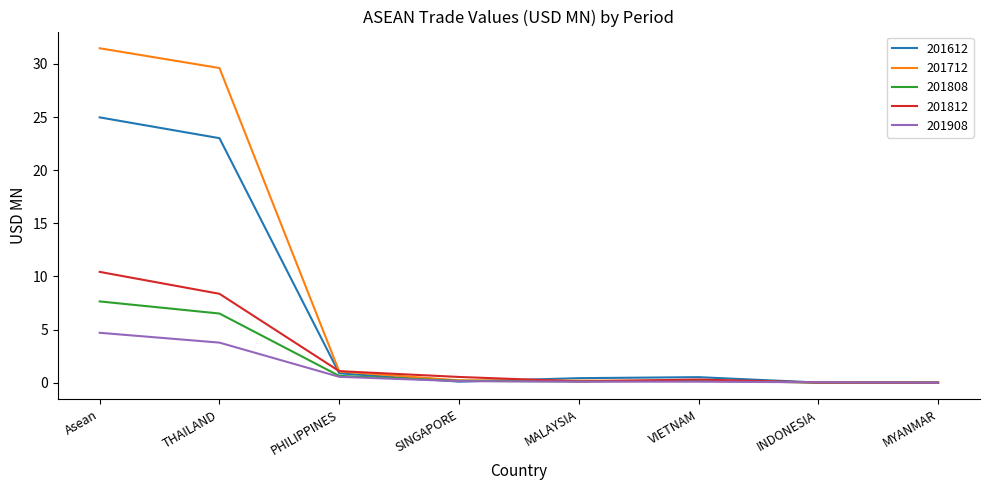

What are all the series names shown in the legend?

201612, 201712, 201808, 201812, 201908